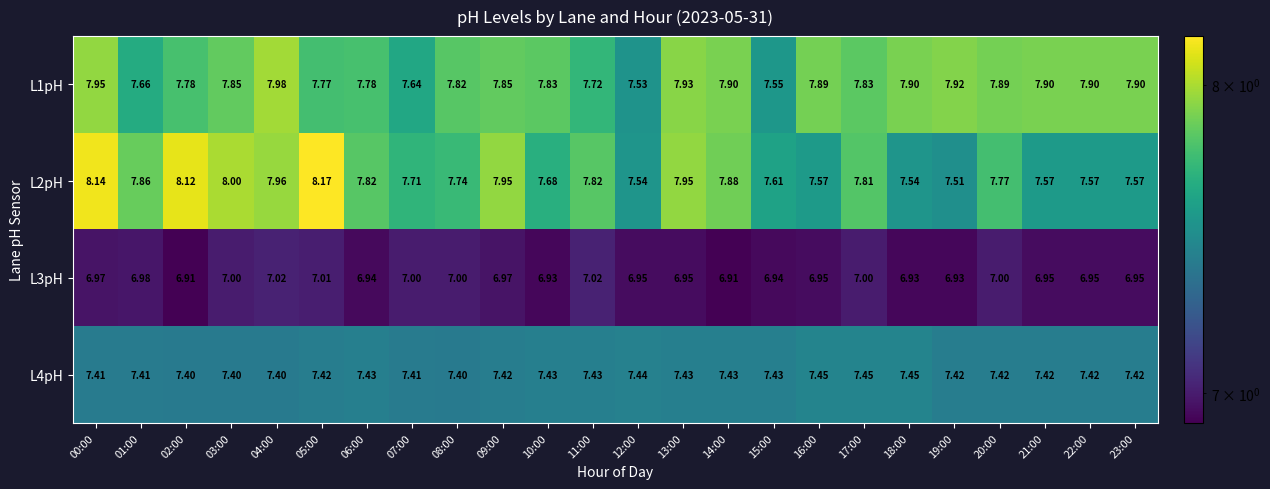

At which category is the sum across all series the highest?

00:00